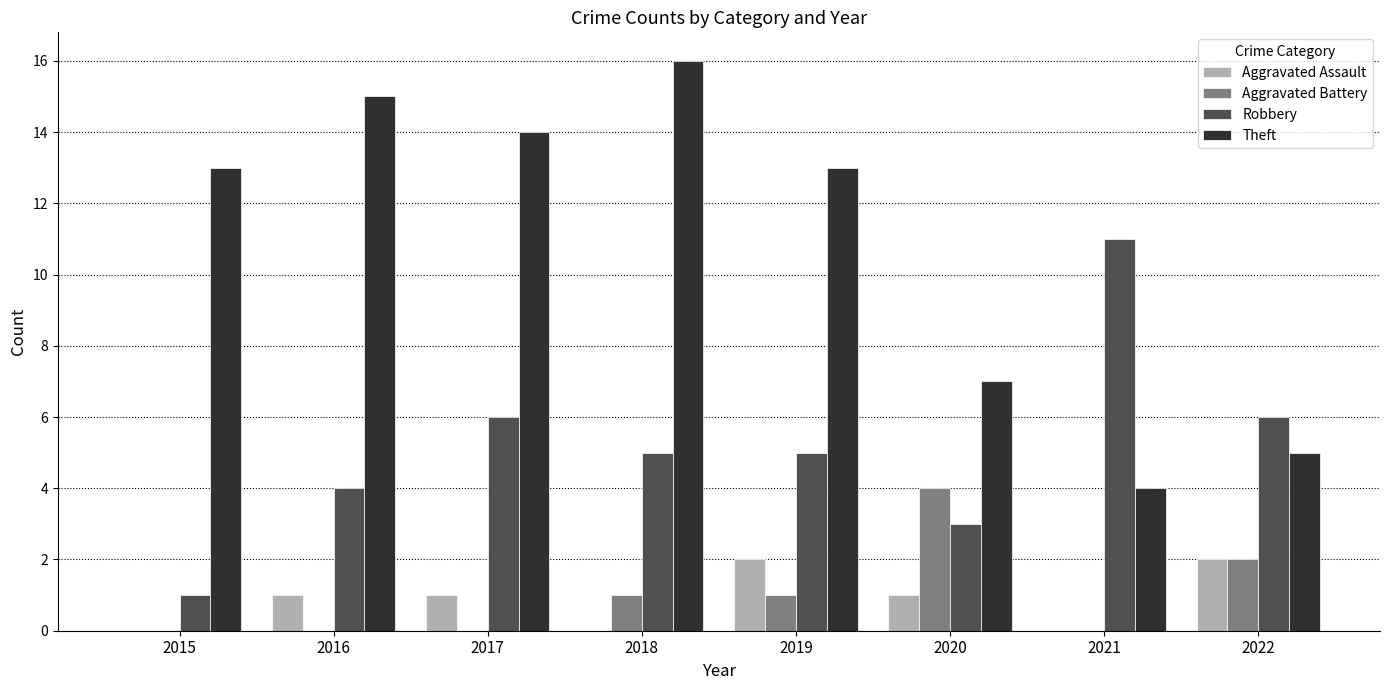

Which series changed the most between 2016 and 2021?

Theft